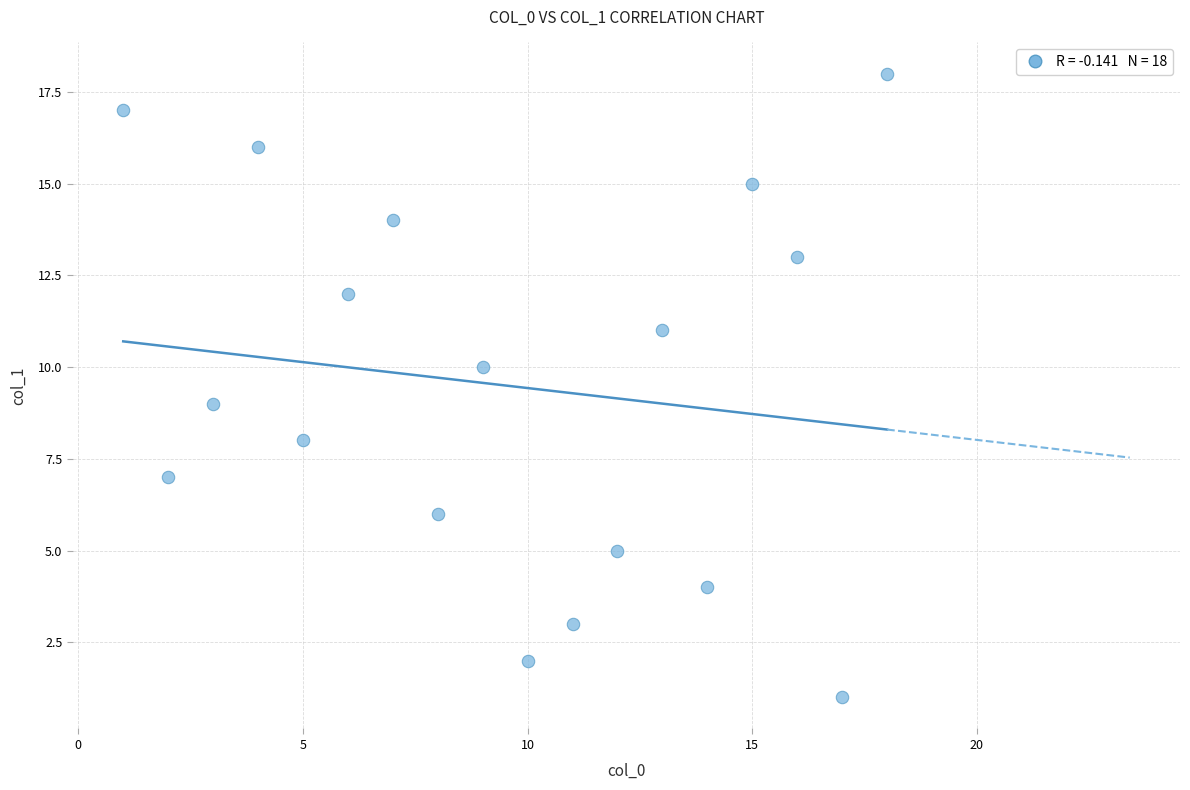

What is the range of Y values (max minus min)?

17